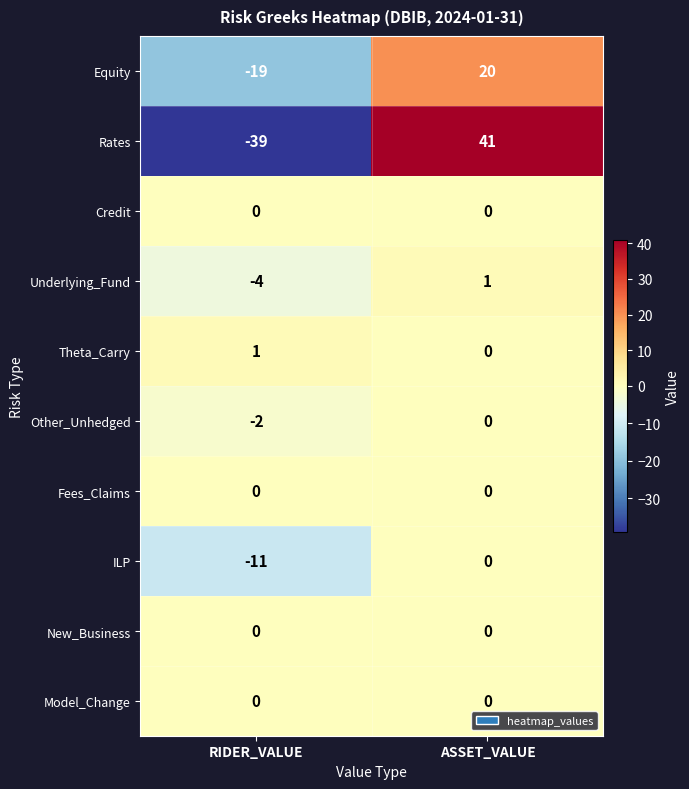

Which series changed the most between RIDER_VALUE and ASSET_VALUE?

Rates